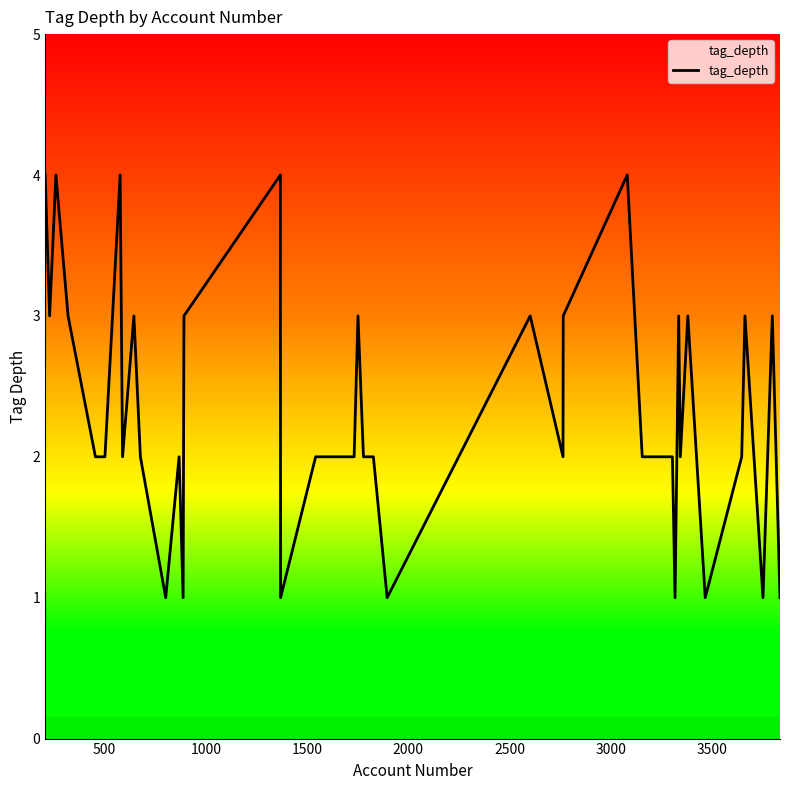

What is the greatest value displayed?

4